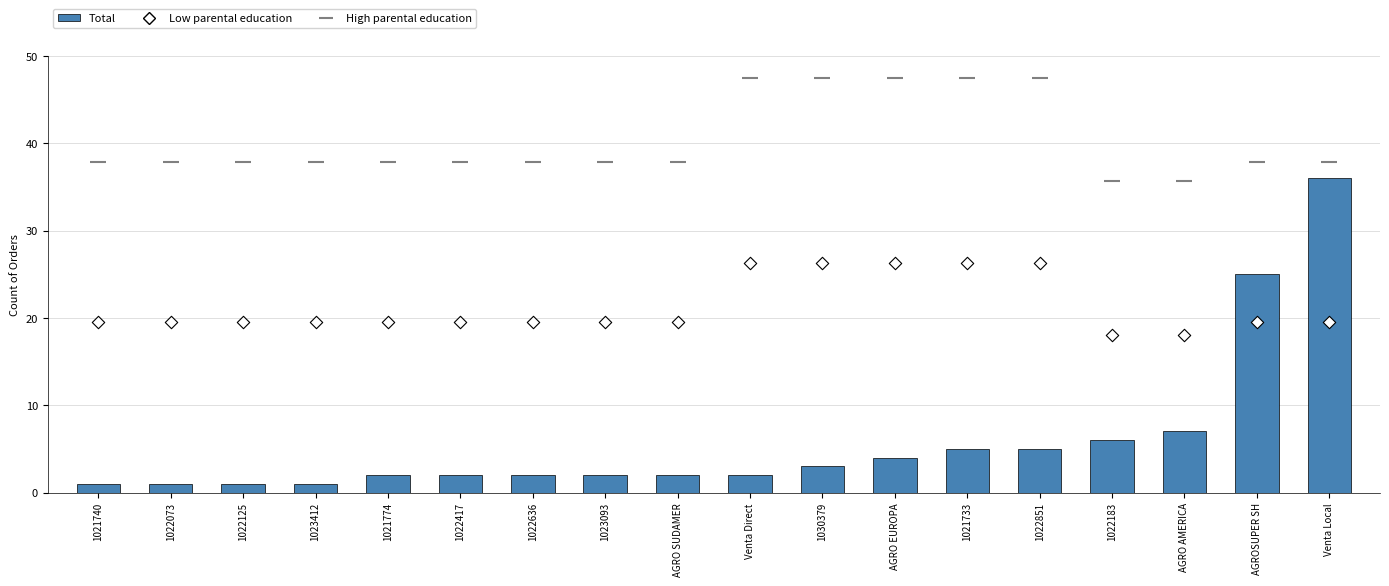

What is the total value across all series at AGROSUPER SH?

82.4